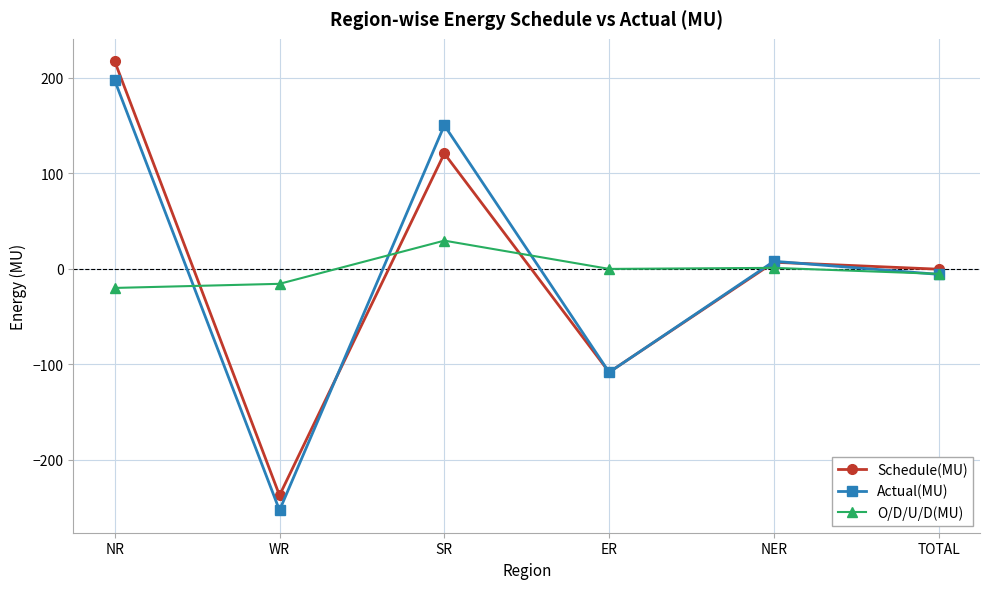

What is the difference between the second highest and second lowest values in the Actual(MU) series?

258.5